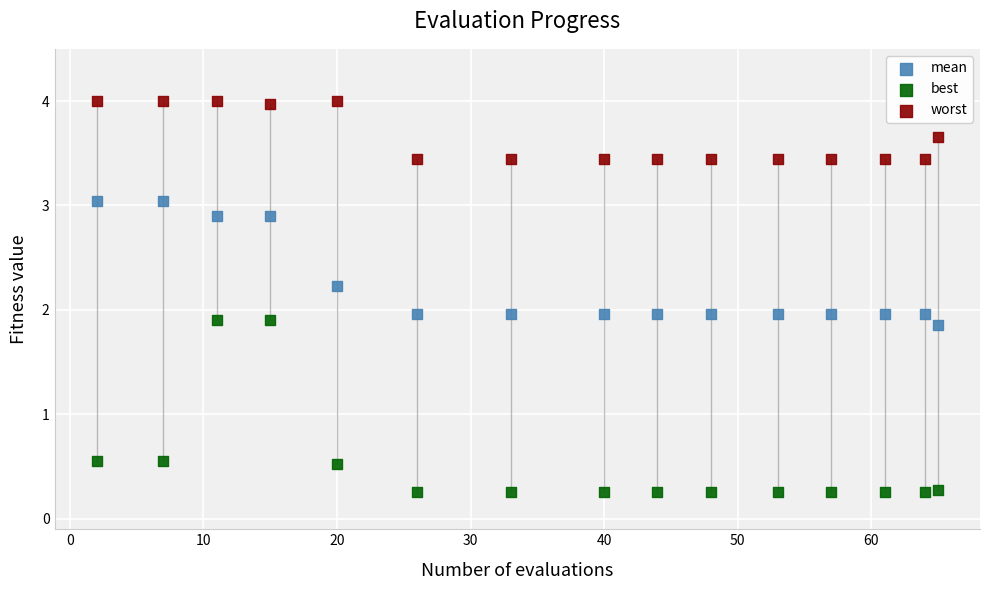

Which series reaches the maximum Y coordinate?

worst